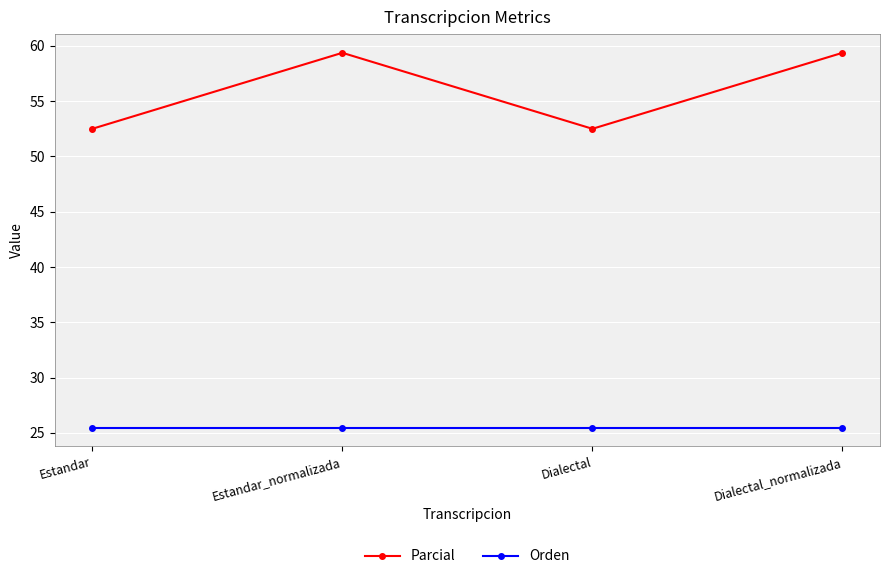

True or false: Orden and Parcial cross at least once.

False